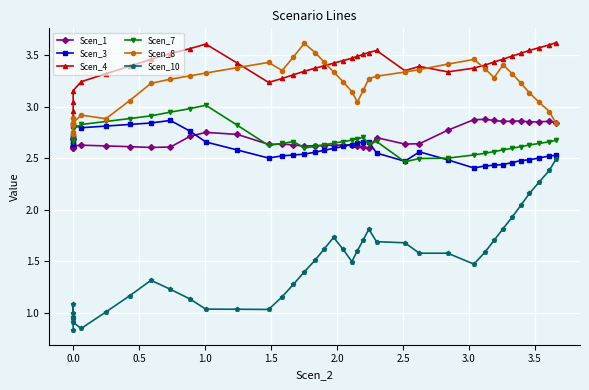

Count the Scen_1 values in the range 2 to 3.

40